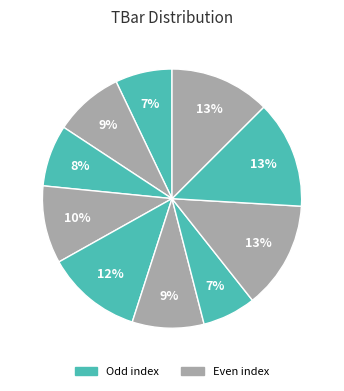

How many segments does this pie chart have?

10